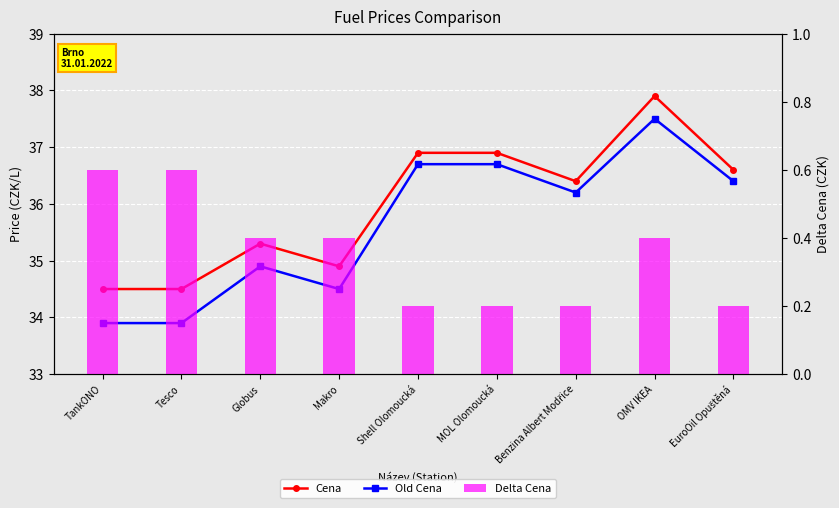

At which label does Old Cena first exceed 36?

Shell Olomoucká